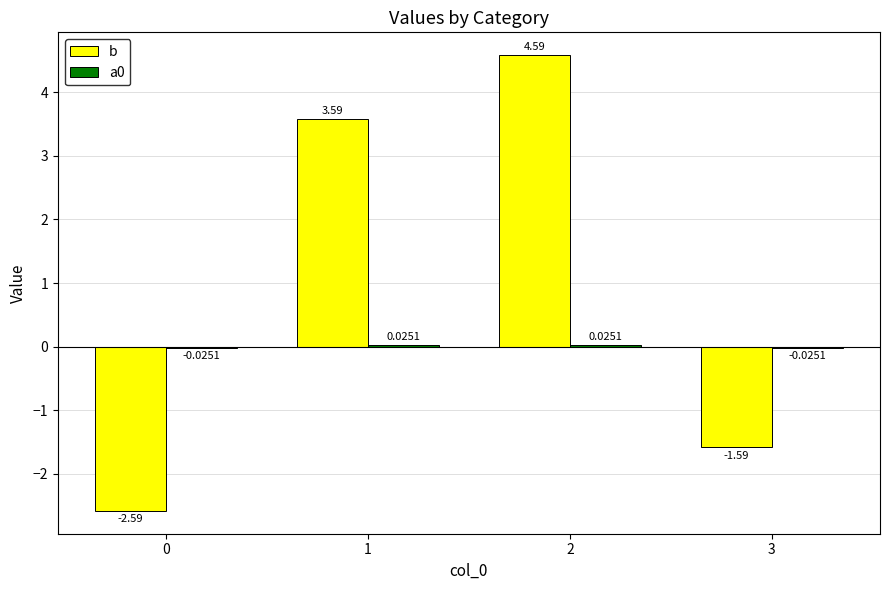

What is the total value across all series at 2?

4.6